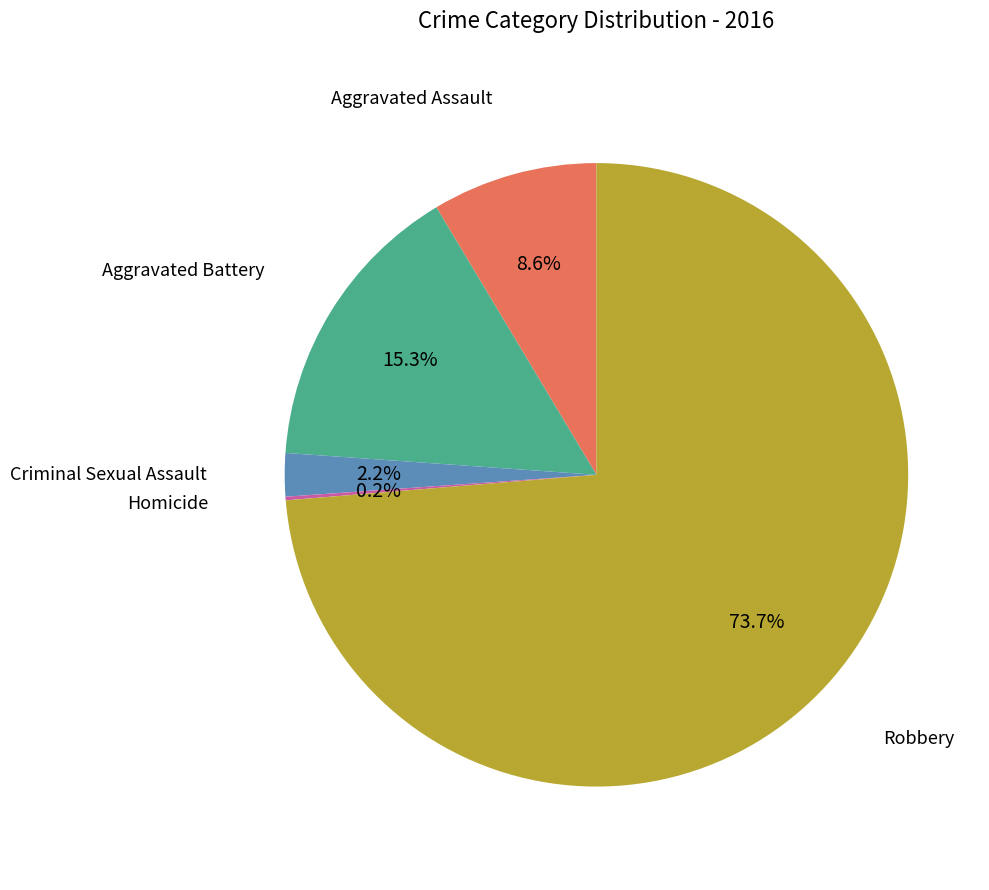

Is there any slice that represents more than half of the pie?

Yes